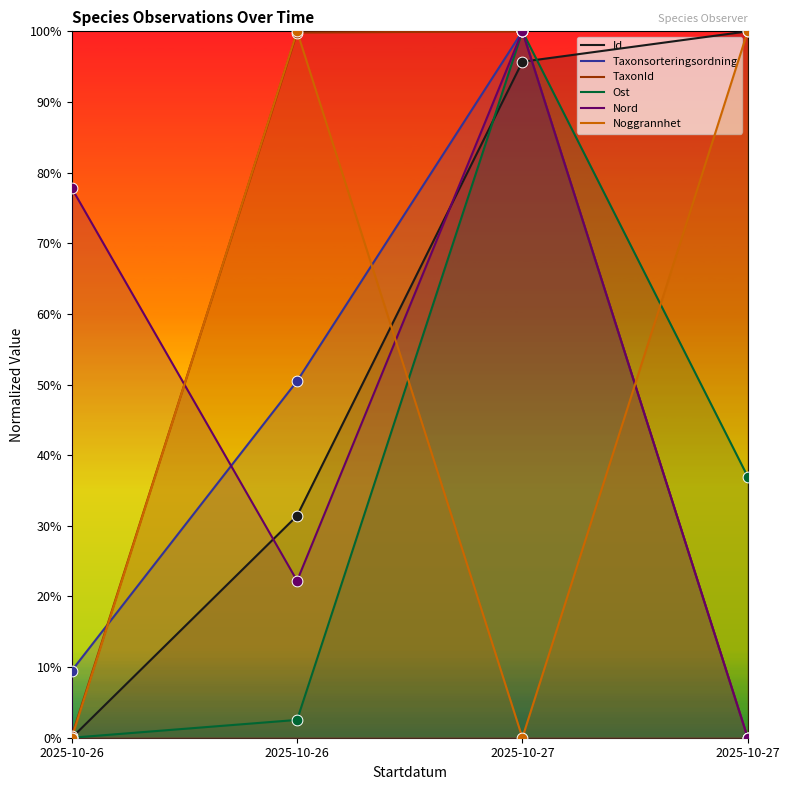

At how many categories does at least one series exceed 94?

3